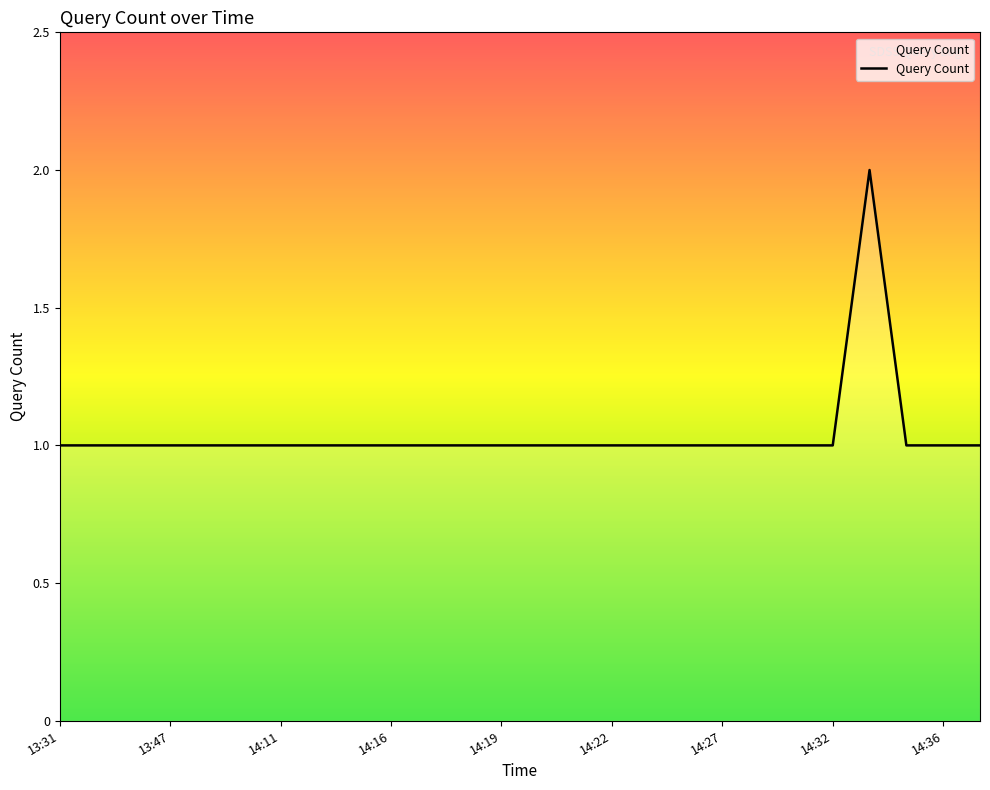

Does the chart display data point markers on the line(s)?

No